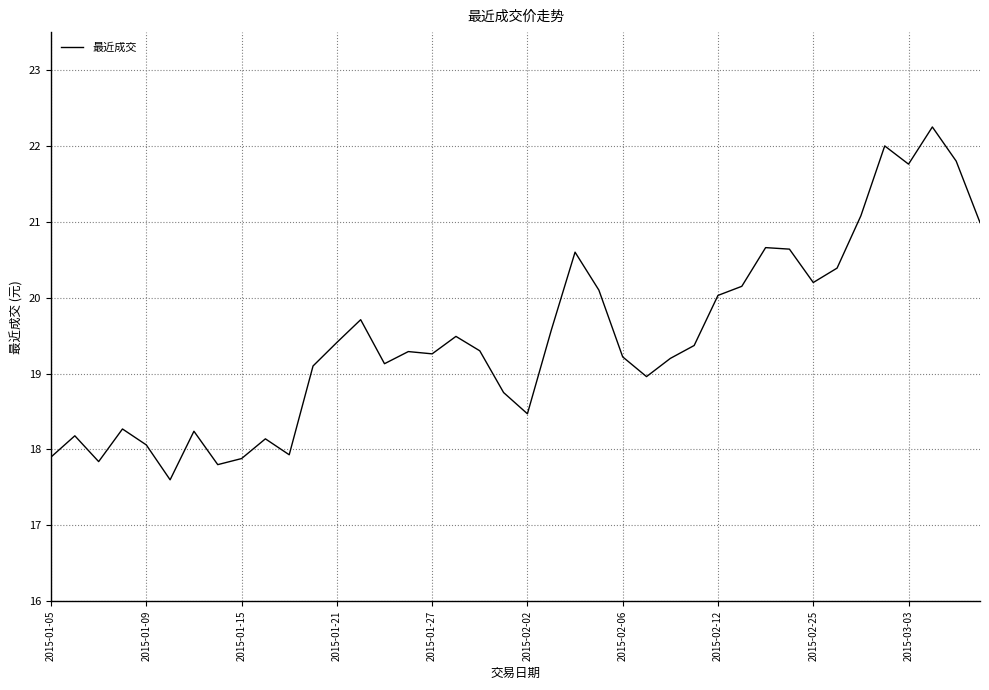

What is the smallest value displayed?

17.6